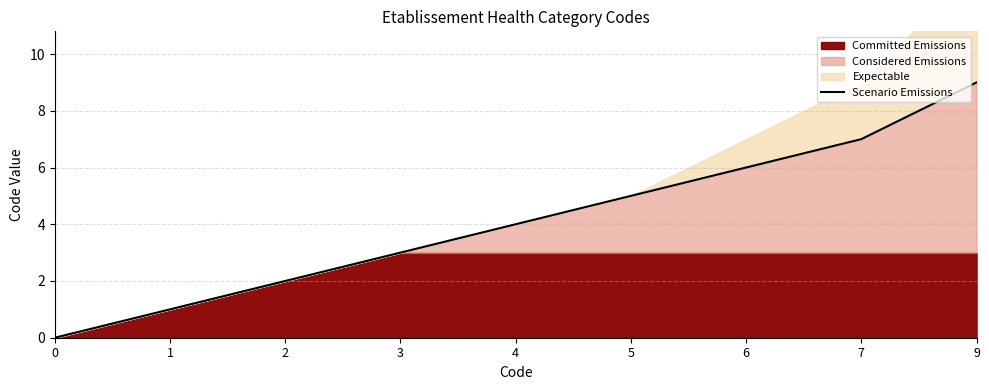

The value at 9 is 12. True or false?

False